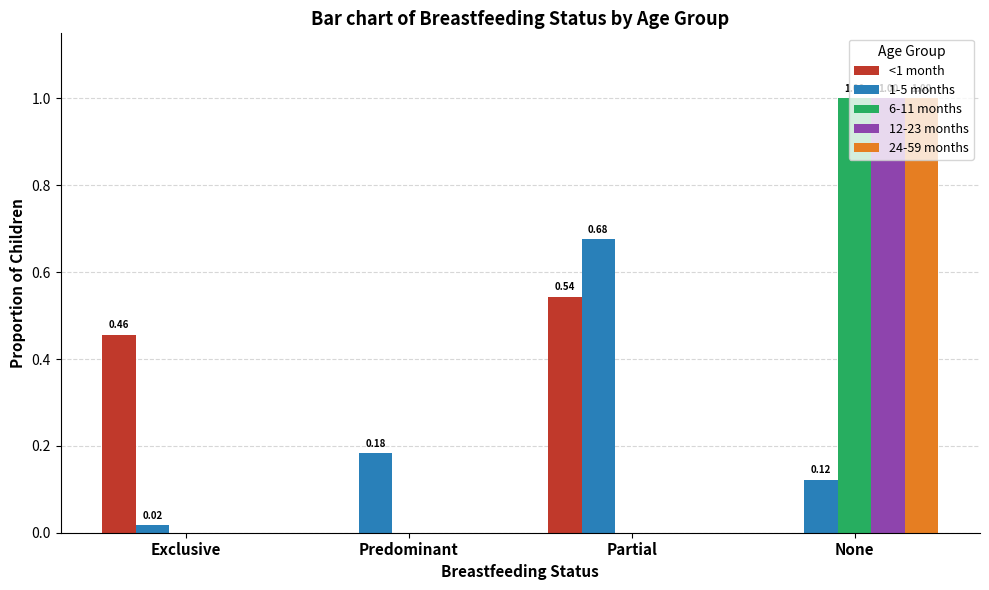

How many data points does each series have?

4